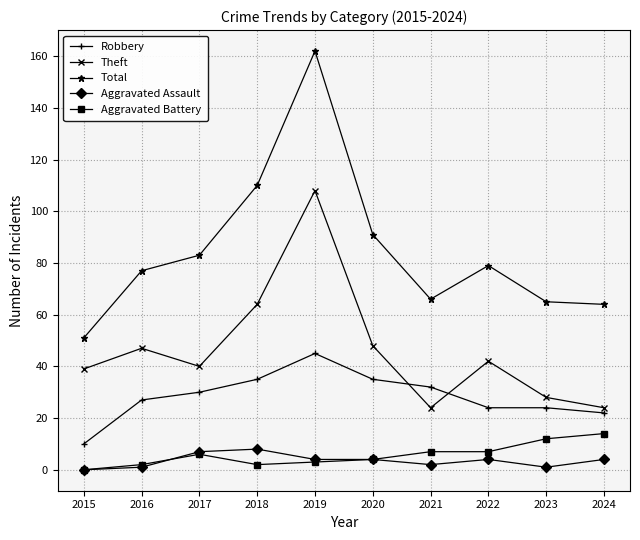

What is the approximate value of Aggravated Battery at 2018?

2